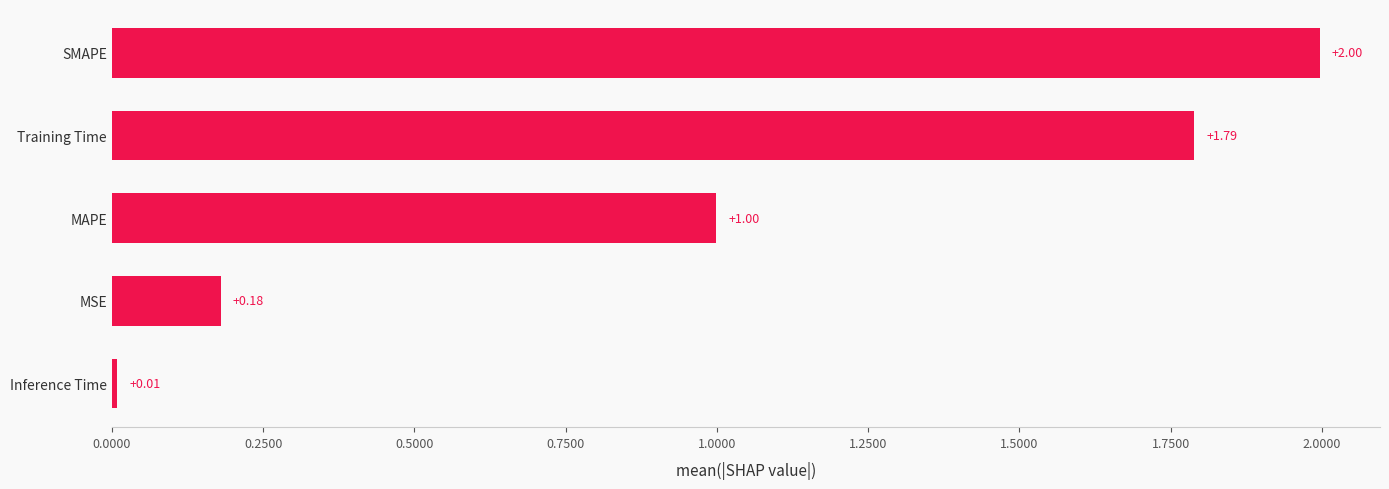

What is the sum of all values?

5.0